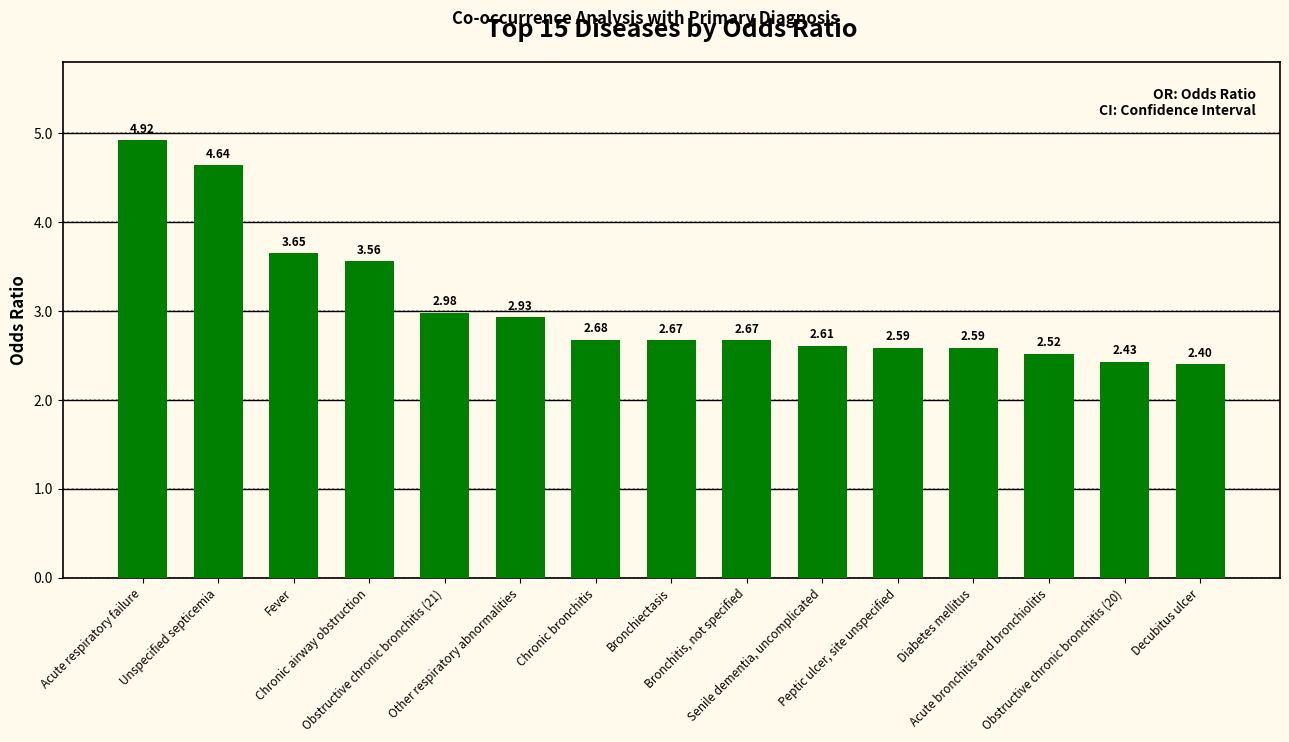

Which label corresponds to the smallest value in the chart?

Decubitus ulcer